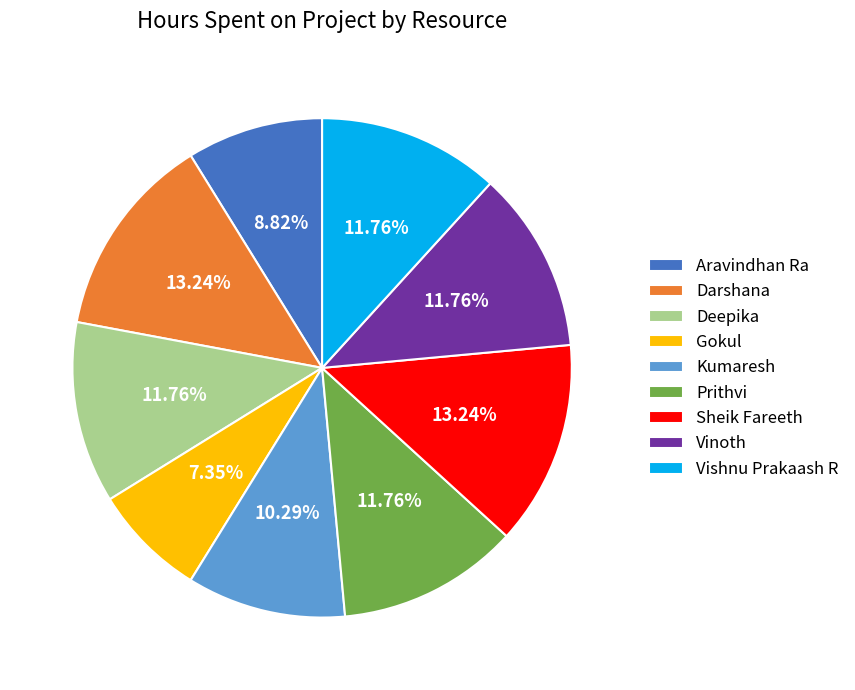

Does Vishnu Prakaash R account for over 50% of the chart?

No